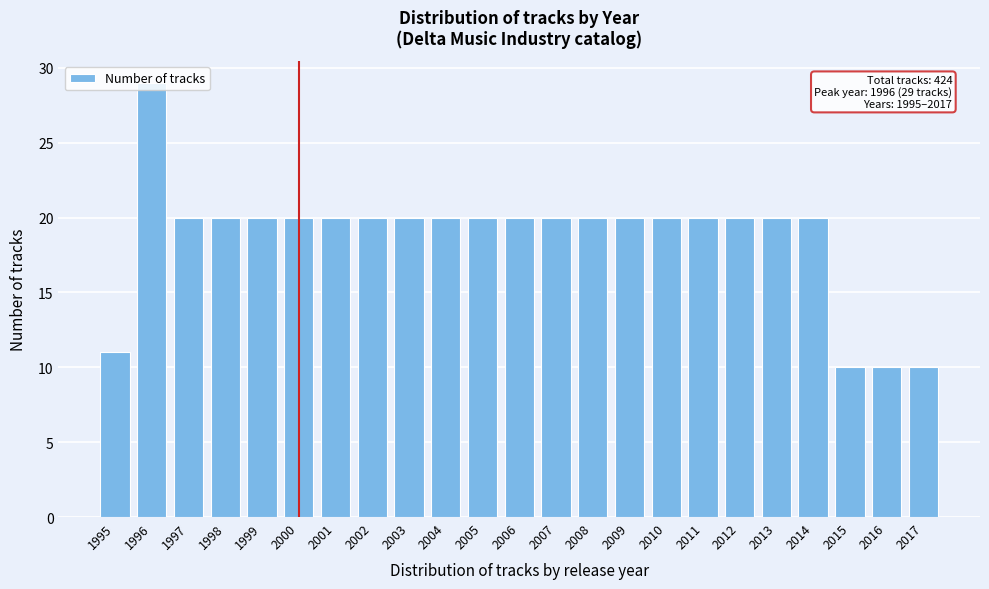

What is the value of the 7th bar from the left?

20